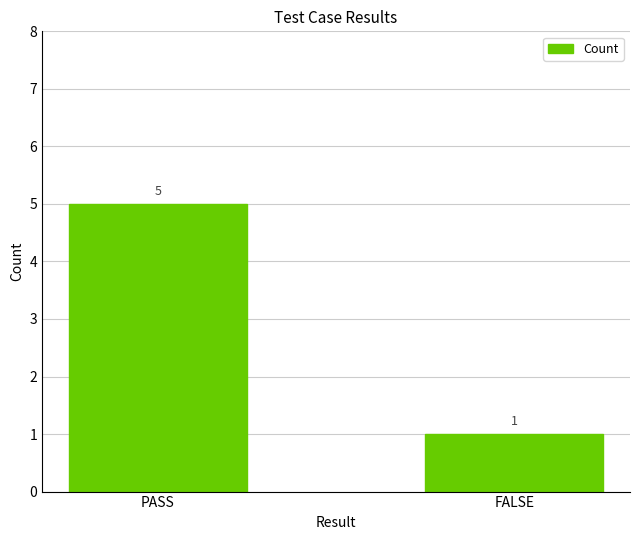

How many data points does each series have?

2